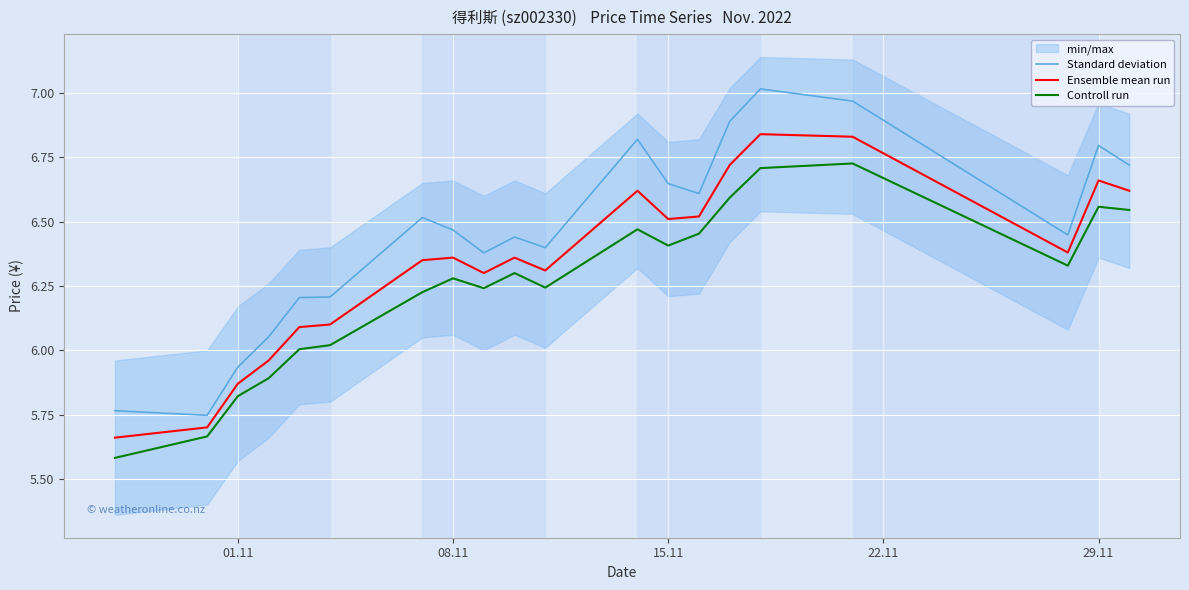

At how many categories does at least one series exceed 6?

17